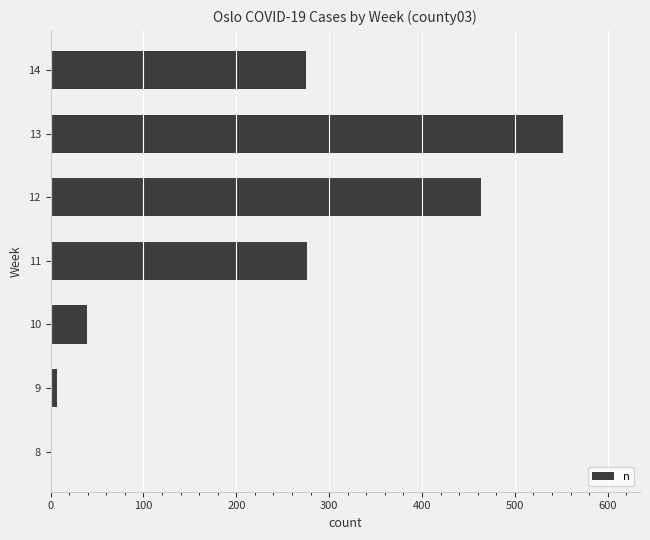

Which category has the highest value across all series?

13